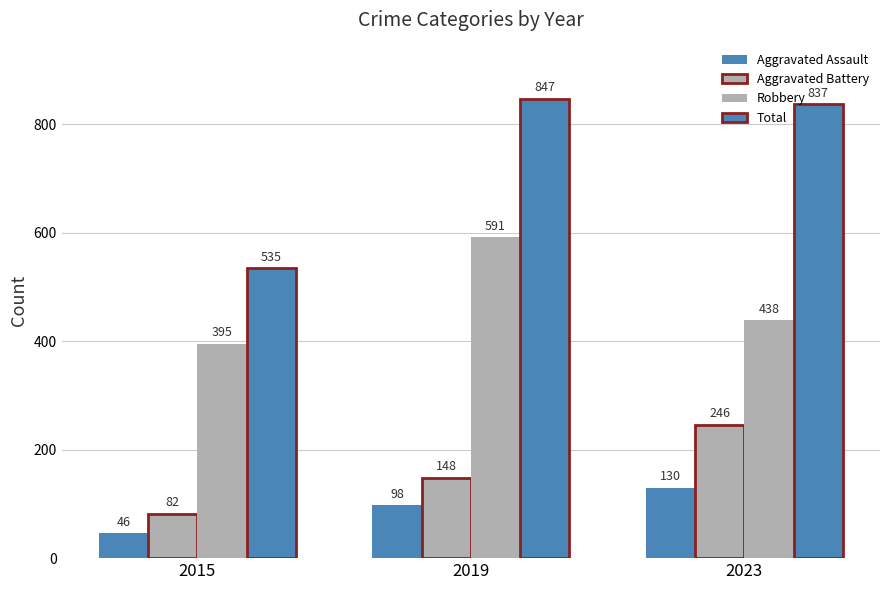

The value of Robbery at 2023 is 693. True or false?

False